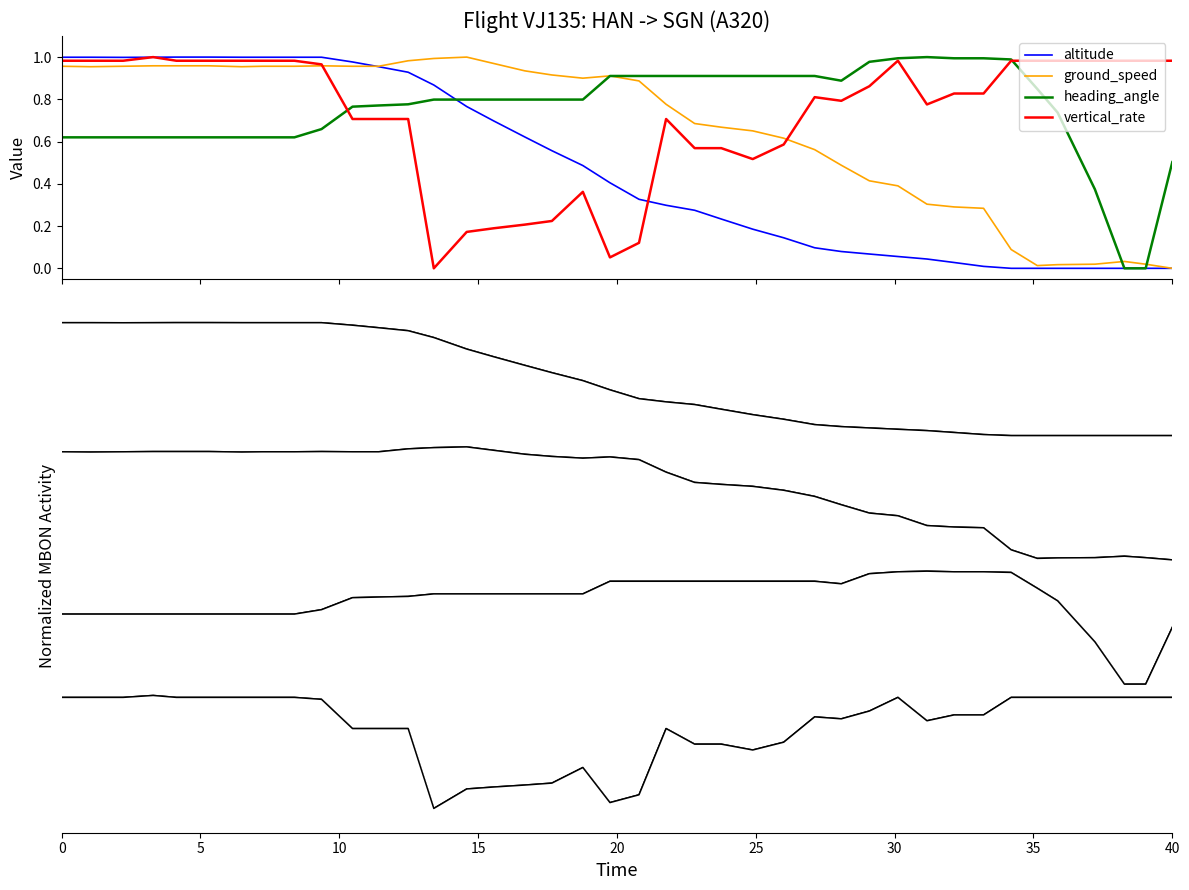

How many interior local valleys does the ground_speed series have?

4